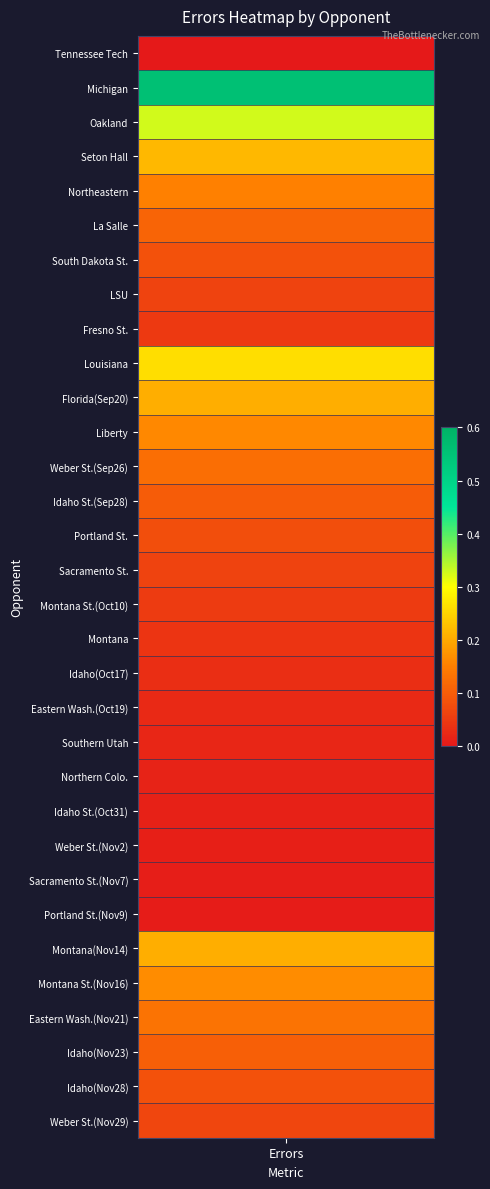

What is the difference between the values at 26 and 20?

0.2